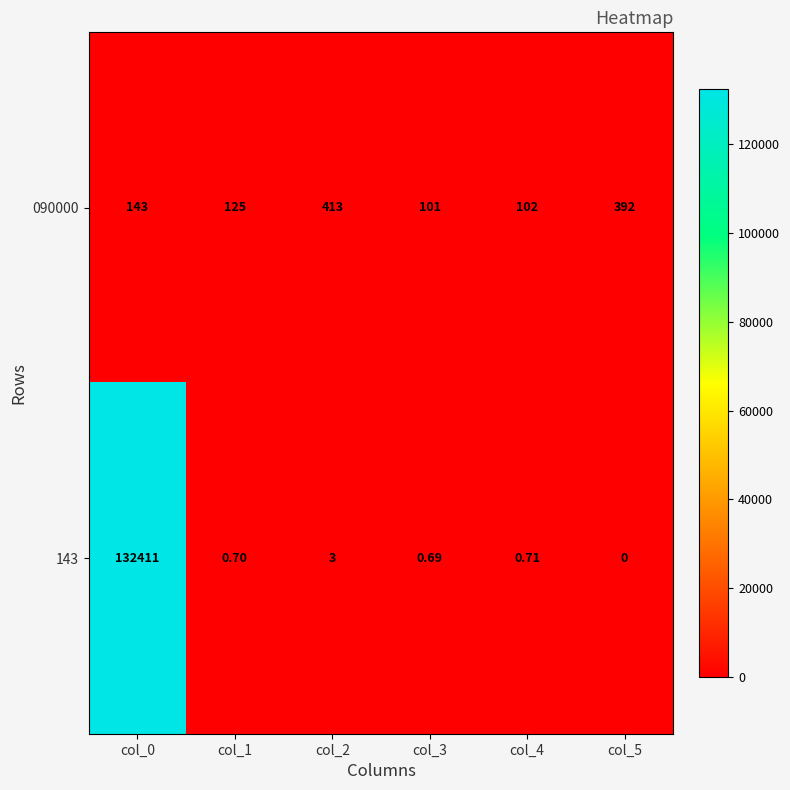

Is the value of 090000 at col_5 greater than the value of 143 at col_0?

No